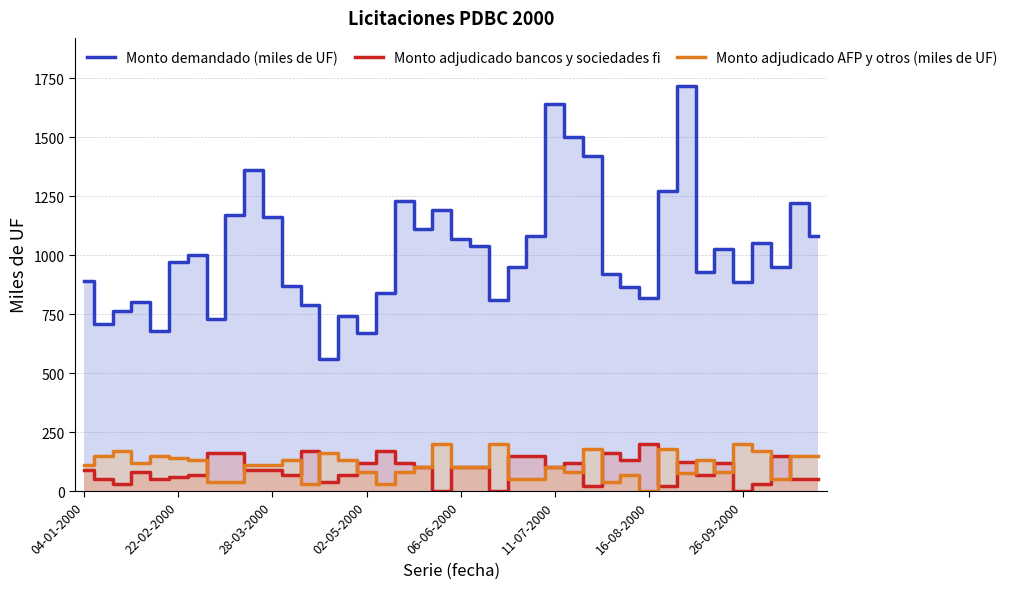

Rank the series by their maximum value, from lowest to highest.

Monto adjudicado bancos y sociedades fi, Monto adjudicado AFP y otros (miles de UF), Monto demandado (miles de UF)